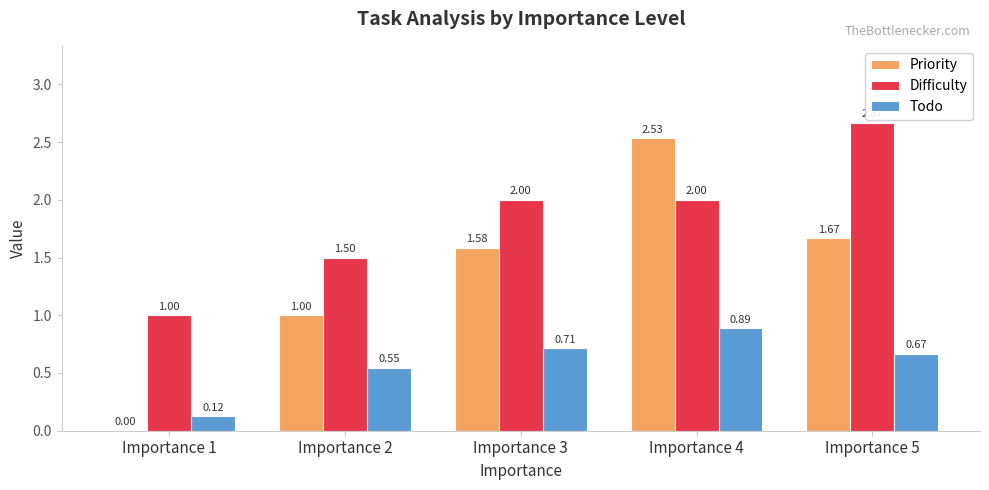

What is the total value across all series at Importance 4?

5.4